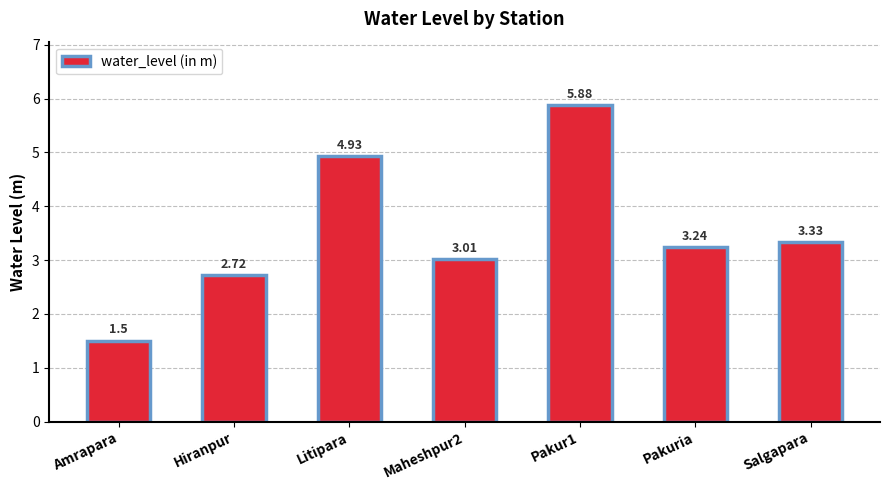

How many values are below 3?

2